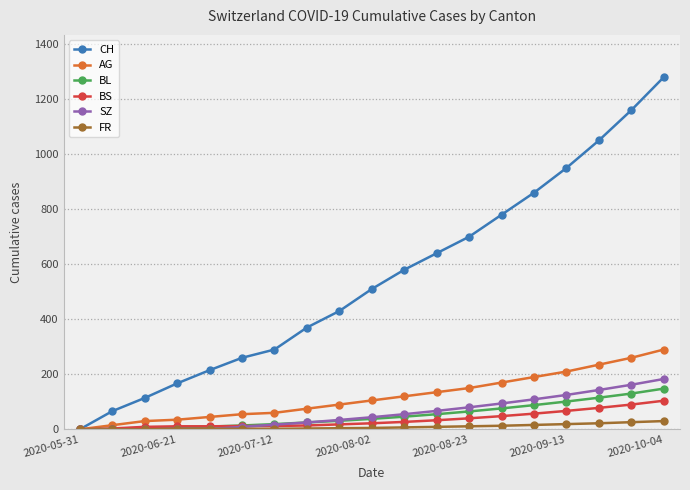

Which series has the largest total across all categories?

CH